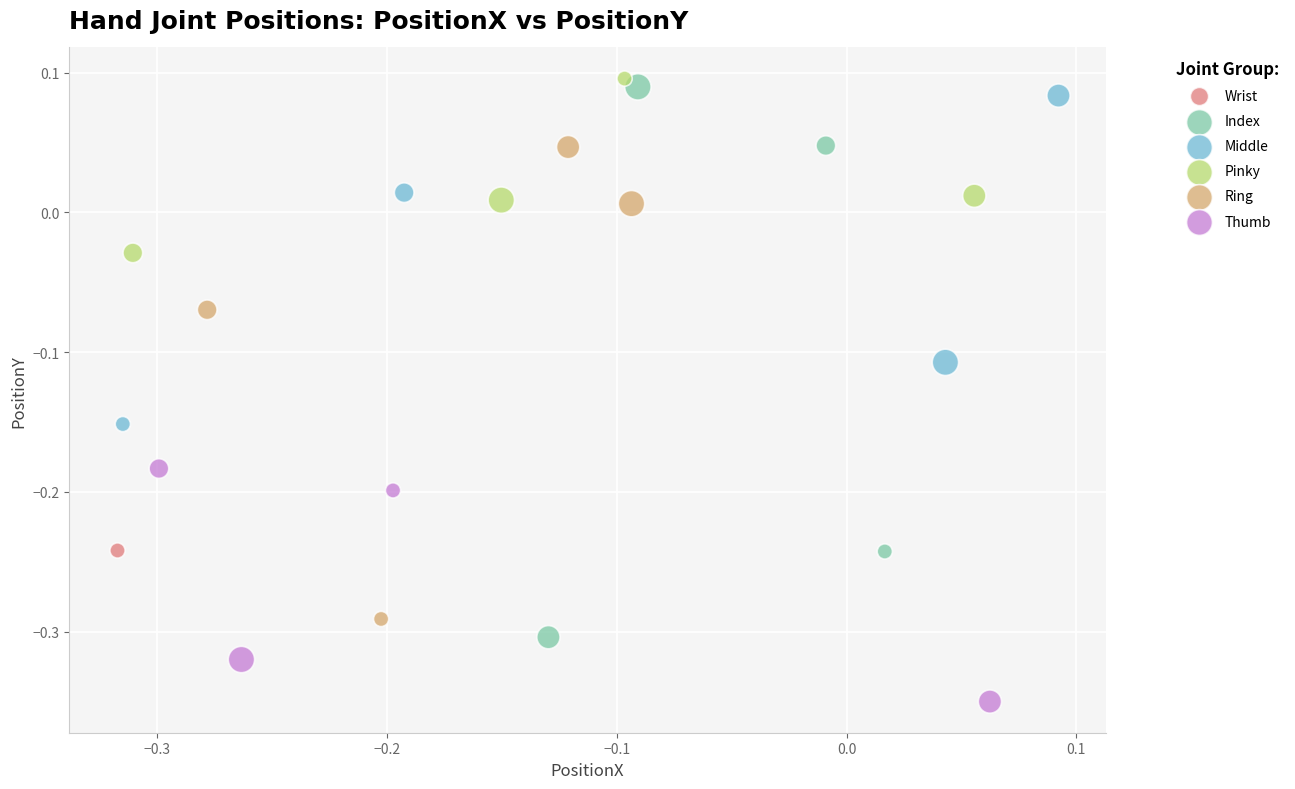

Which series reaches the maximum Y coordinate?

Pinky